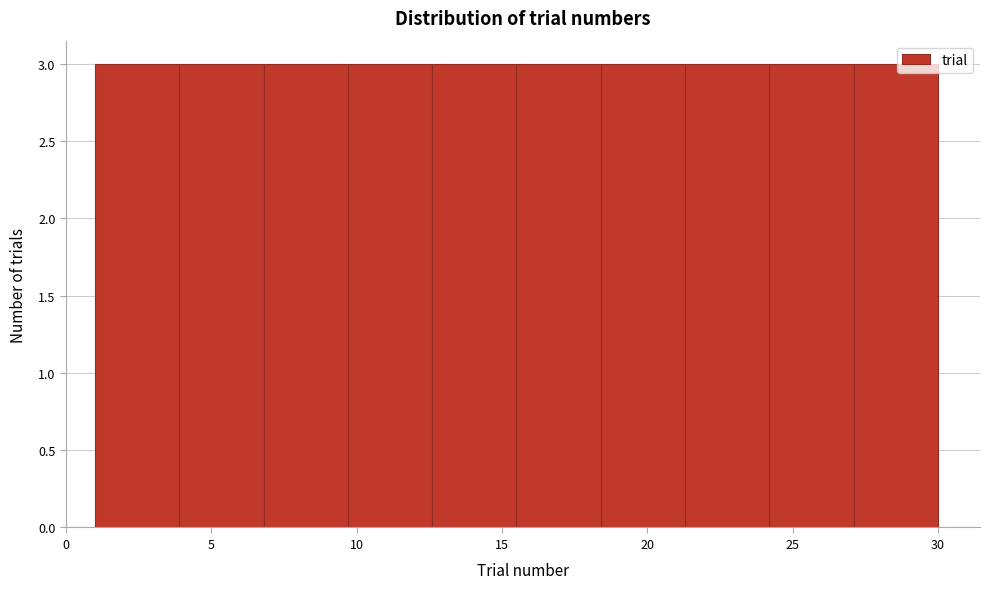

Reading left to right, list every bar in this chart as the range it spans on the x-axis followed by its height. Neither the bar edges nor the heights are printed on the chart, so give them approximately, as read against the axes.

1.0 to 3.9: 3
3.9 to 6.8: 3
6.8 to 9.7: 3
9.7 to 12.6: 3
12.6 to 15.5: 3
15.5 to 18.4: 3
18.4 to 21.3: 3
21.3 to 24.2: 3
24.2 to 27.1: 3
27.1 to 30.0: 3